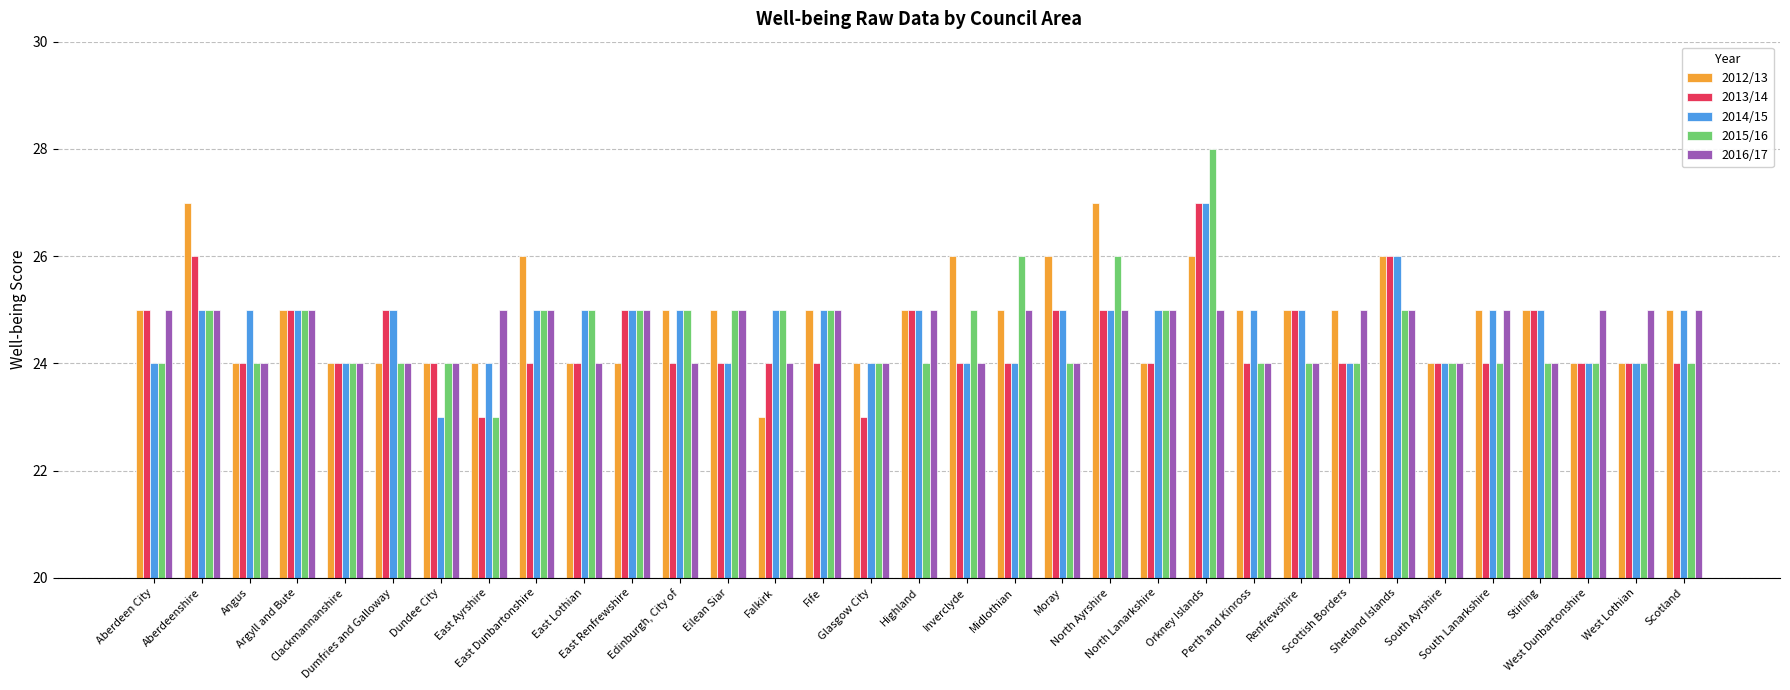

Count the 2014/15 values in the range 24 to 25.

30